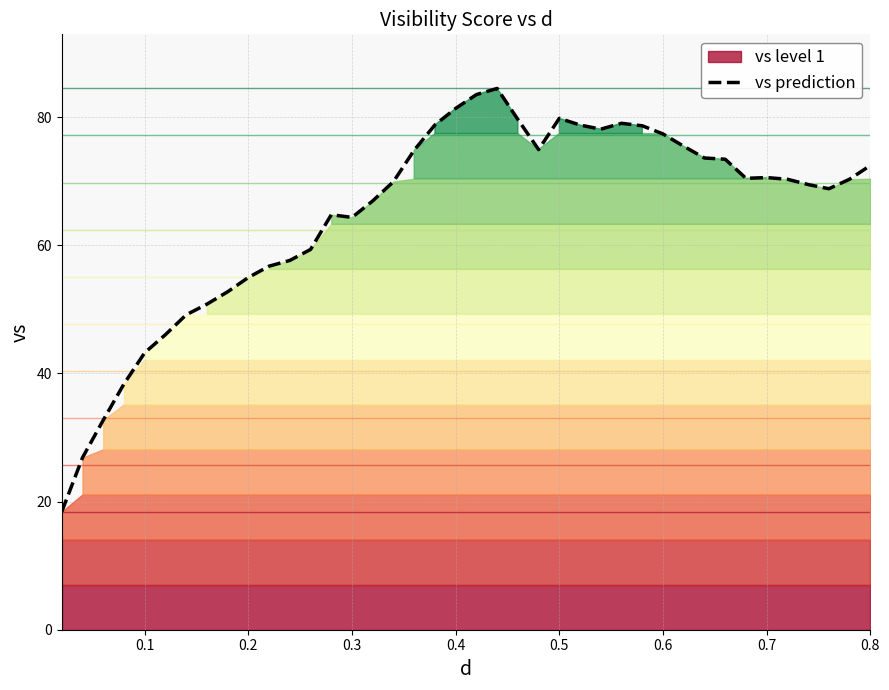

What is the lowest value of the vs prediction series?

18.4